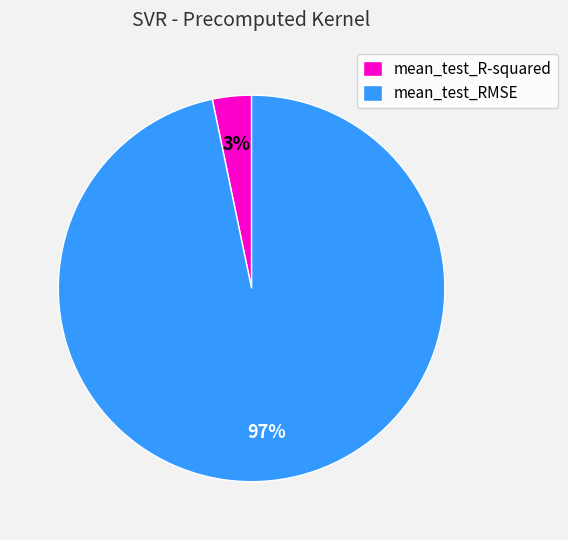

Rank the categories by value from lowest to highest.

mean_test_R-squared, mean_test_RMSE